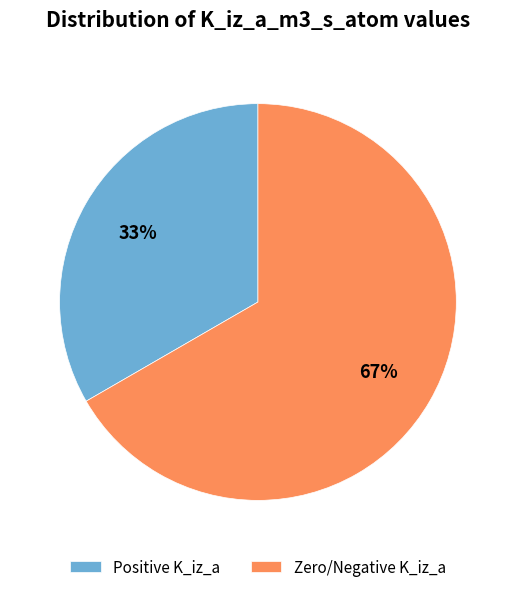

How many segments does this pie chart have?

2